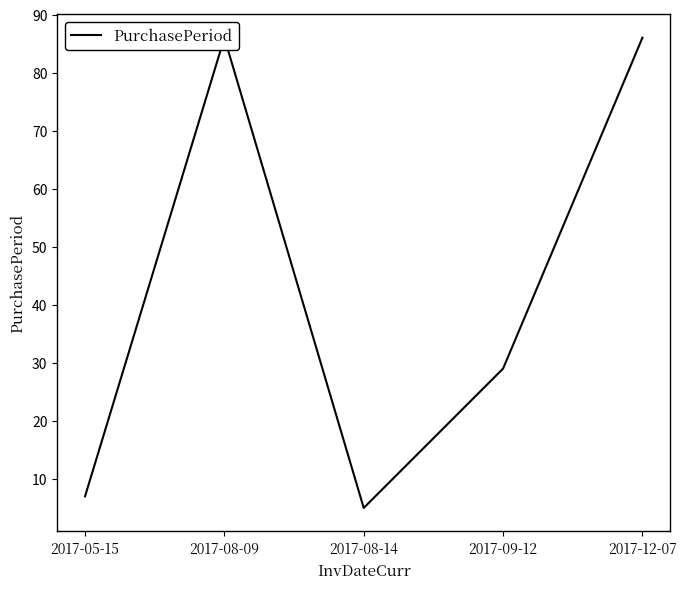

Which category has the lowest value across all series?

2017-08-14